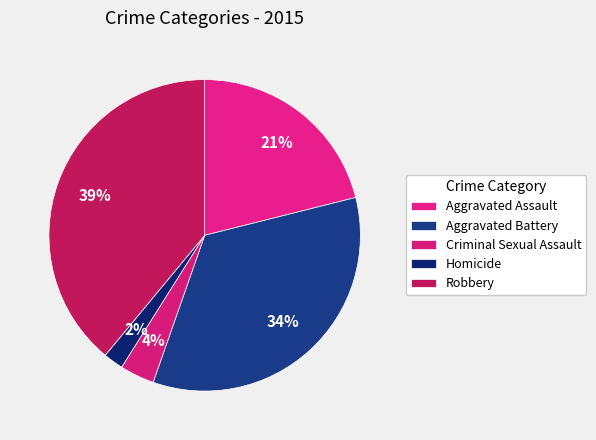

Count the number of slices in the pie.

5